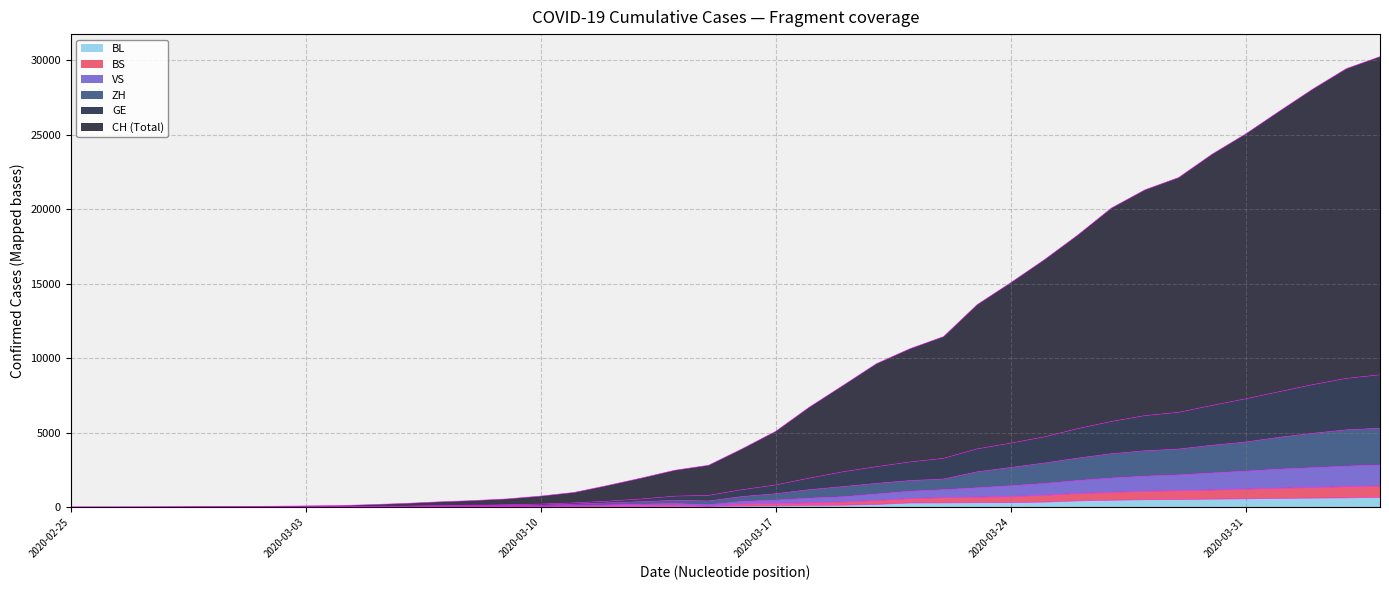

Reading left to right, what are all the values shown in this chart?

CH: 1	3	10	22	36	47	62	87	109	175	258	362	445	557	746	993	1461	1958	2484	2815	3920	5096	6717	8168	9638	10644	11457	13602	15076	16616	18281	20090	21316	22134	23709	25068	26590	28083	29454	30258
GE: 0	1	4	9	16	20	25	33	36	58	76	108	134	162	213	291	407	552	745	794	1178	1495	1953	2377	2721	3037	3283	3916	4304	4724	5279	5758	6152	6373	6835	7280	7758	8234	8652	8890
ZH: 0	0	3	5	10	12	17	22	25	43	57	78	96	115	140	207	293	374	464	420	718	908	1178	1383	1602	1789	1892	2380	2668	2967	3300	3594	3792	3907	4162	4378	4699	4964	5196	5306
VS: 0	0	1	3	4	5	6	8	9	19	27	43	55	65	77	105	152	210	245	169	391	478	609	703	890	1077	1180	1304	1444	1596	1797	1964	2088	2171	2300	2425	2557	2658	2762	2839
BS: 0	0	1	2	3	3	3	5	5	14	21	36	43	48	55	75	99	134	147	54	219	253	297	354	454	579	645	676	716	803	923	996	1071	1116	1156	1214	1275	1324	1379	1423
BL: 0	0	0	1	2	2	2	2	2	6	6	15	19	20	22	26	26	42	47	54	76	89	116	134	184	282	289	302	306	341	422	466	502	511	539	561	588	610	625	656